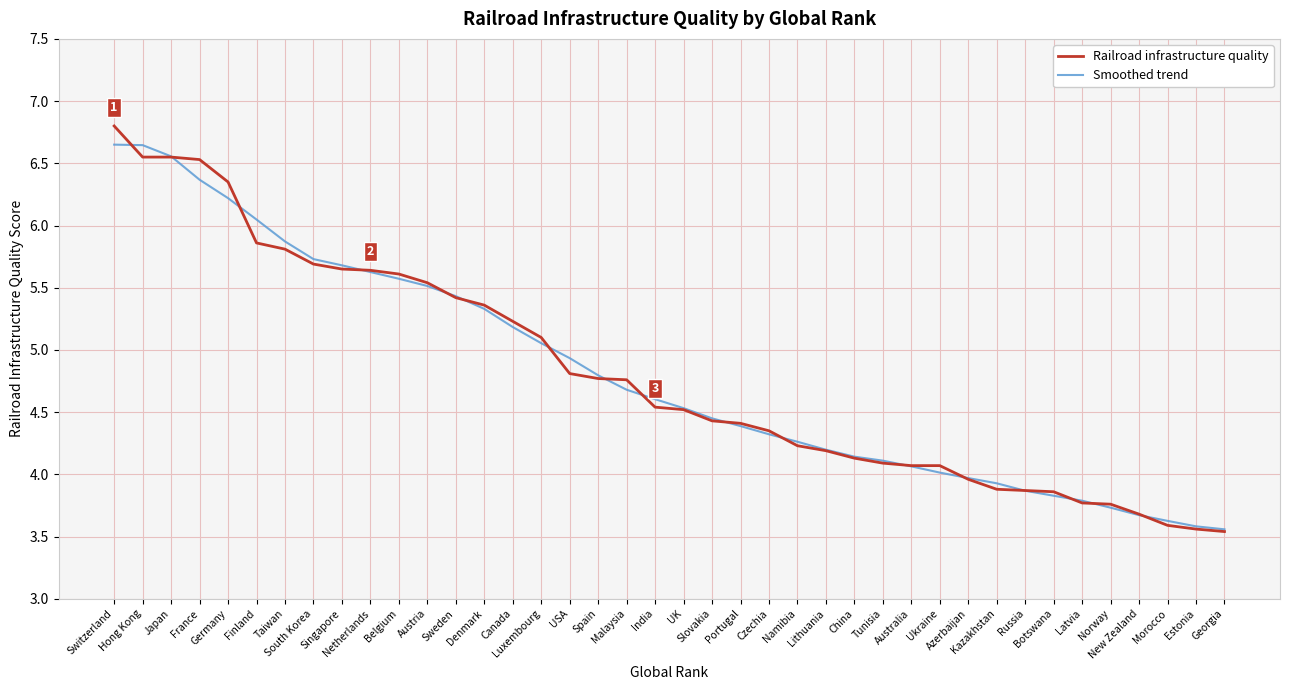

What is the greatest value displayed?

6.8